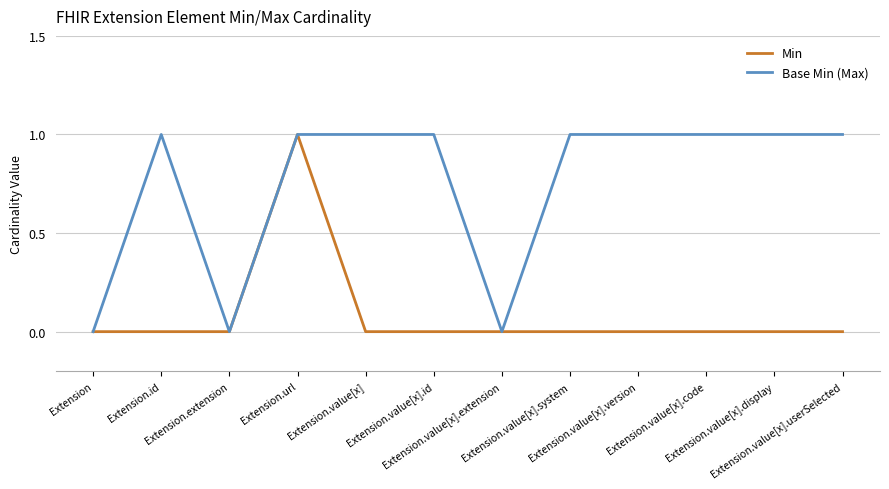

Count the number of categories in the chart.

12